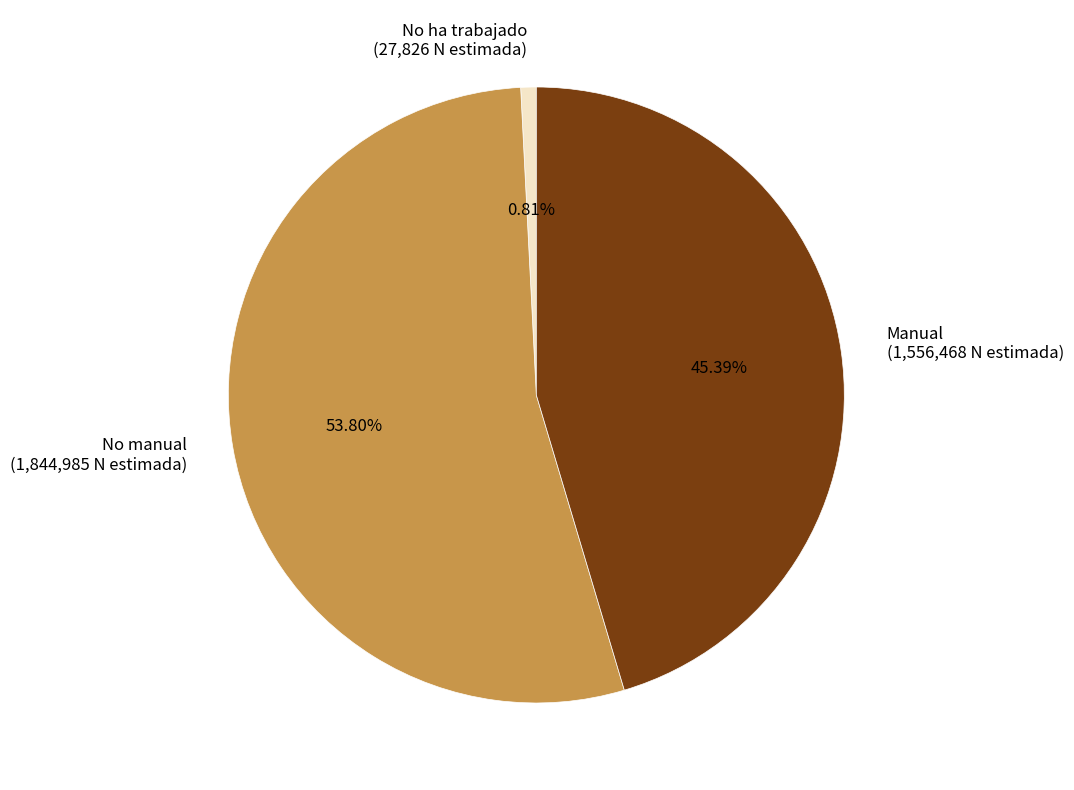

Count the number of slices in the pie.

3